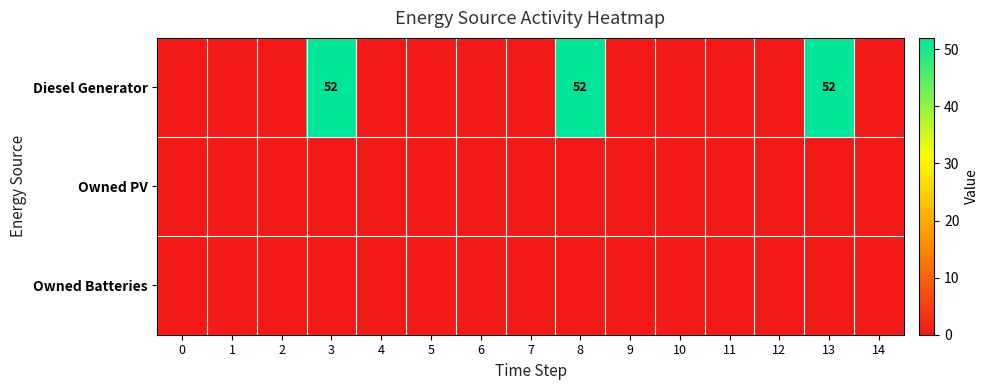

The value of Diesel Generator at 13 is 52. True or false?

True